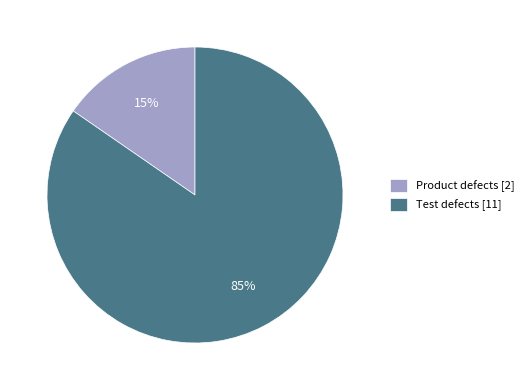

To the nearest percent, what percentage of the pie is Test defects?

85%